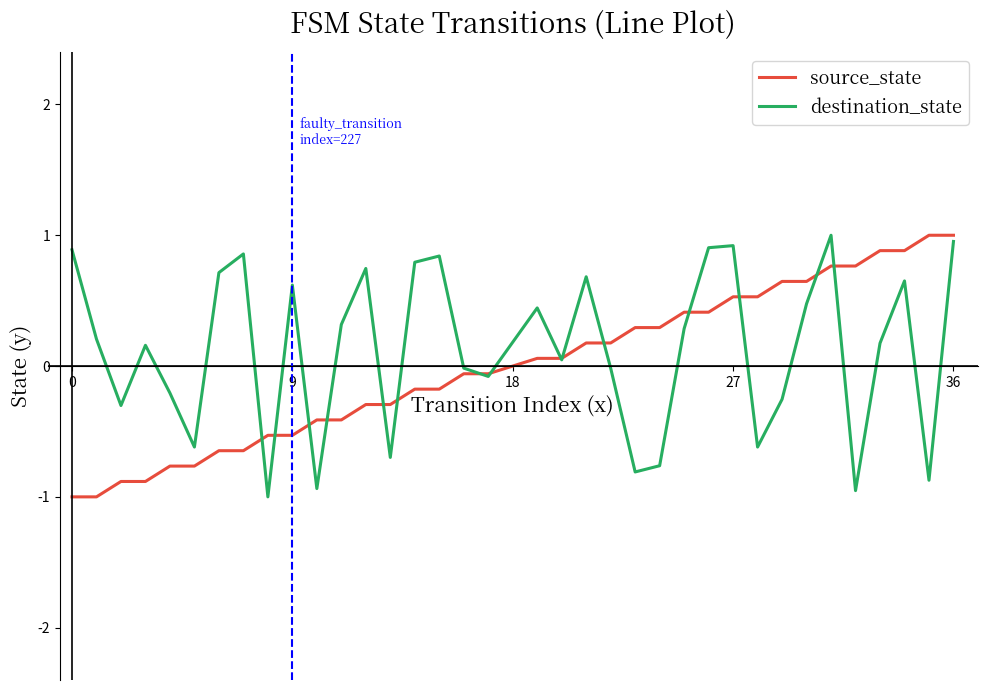

What is the greatest value displayed?

1.0